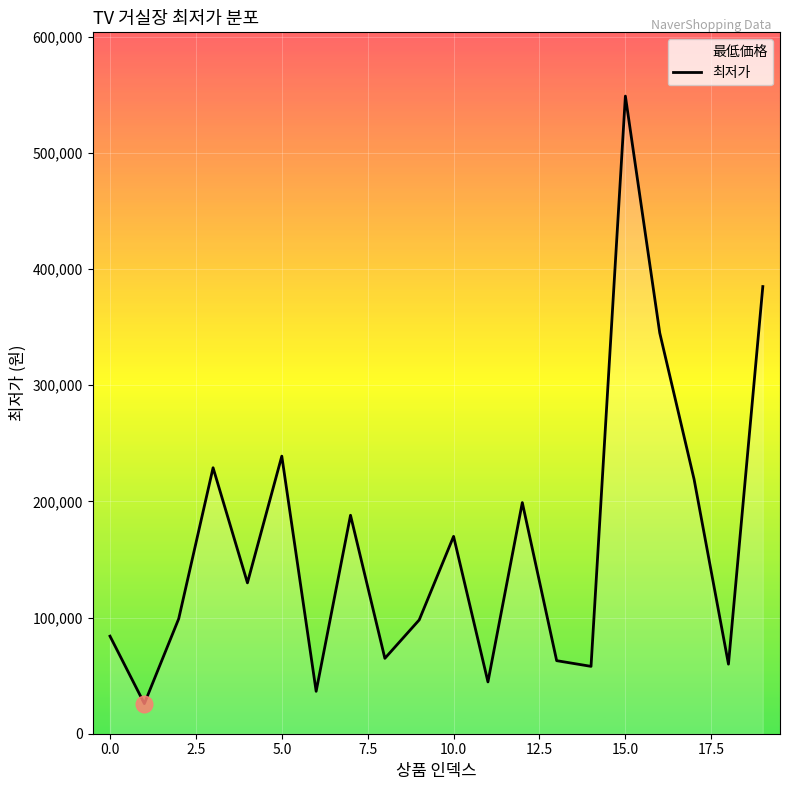

What is the difference between the maximum and minimum values?

523100